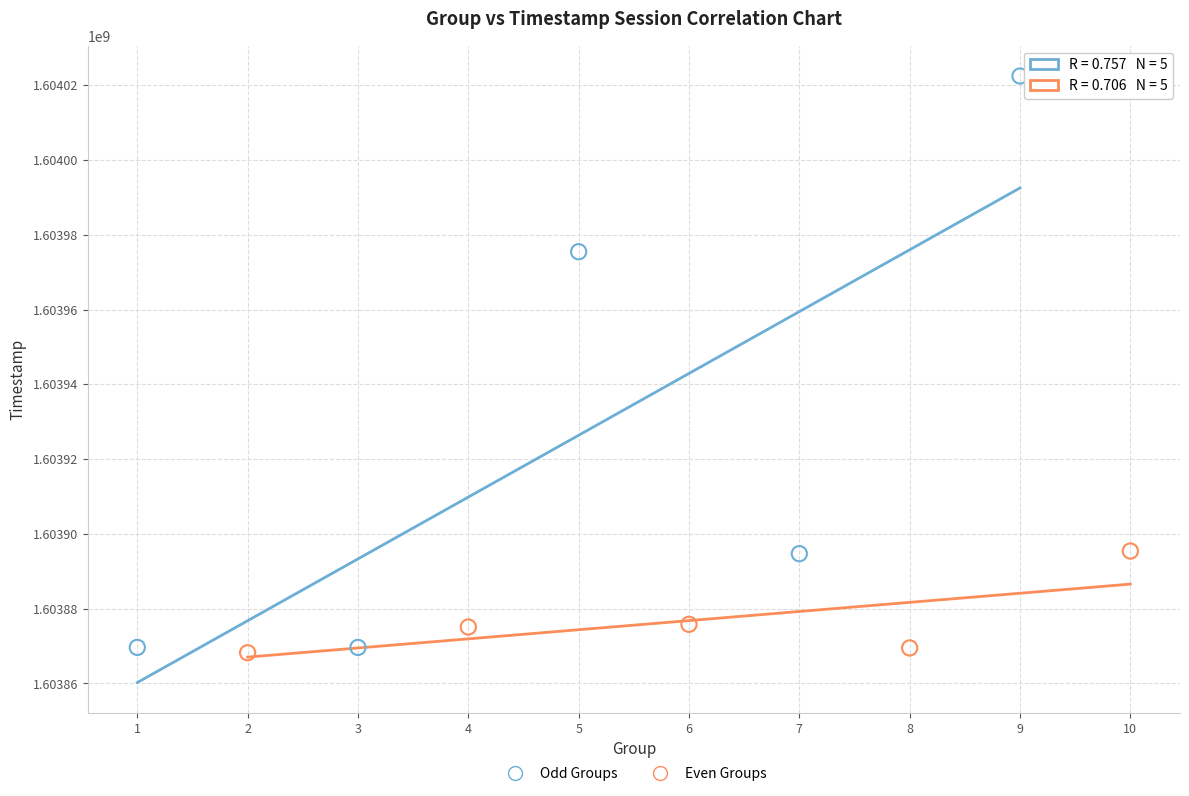

Which series has the widest spread of Y values?

Odd Groups